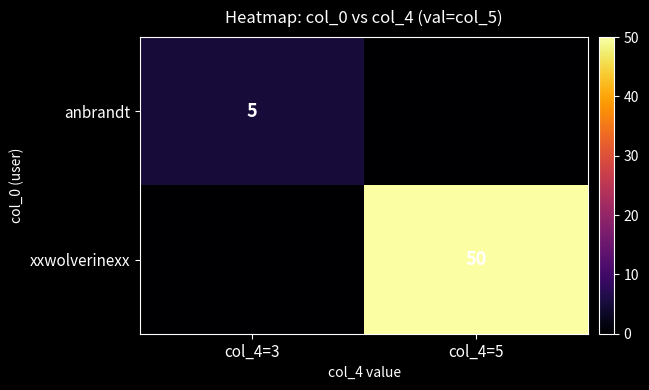

How many distinct data groups are displayed?

2